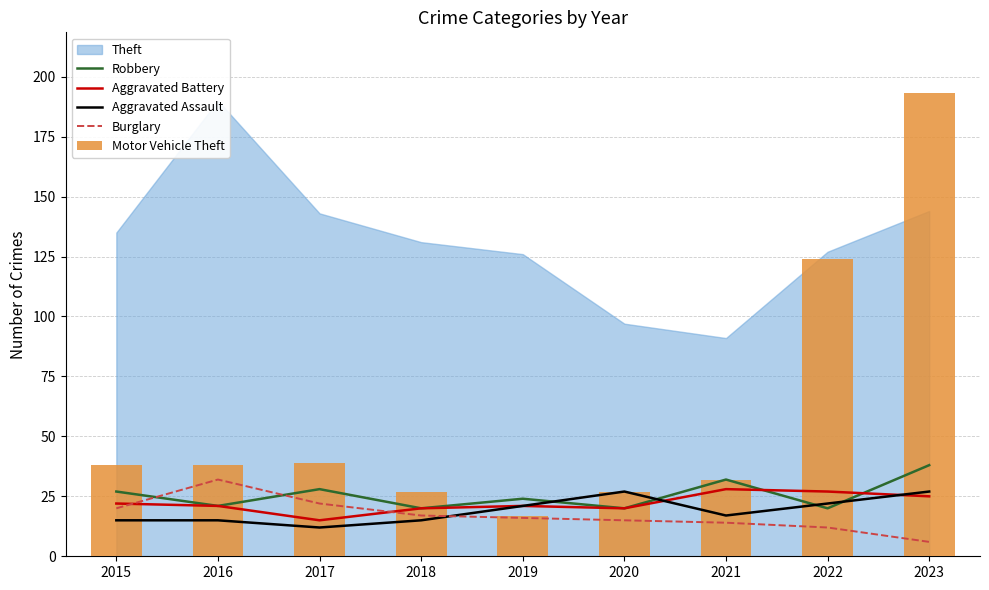

What is the greatest value displayed?

193